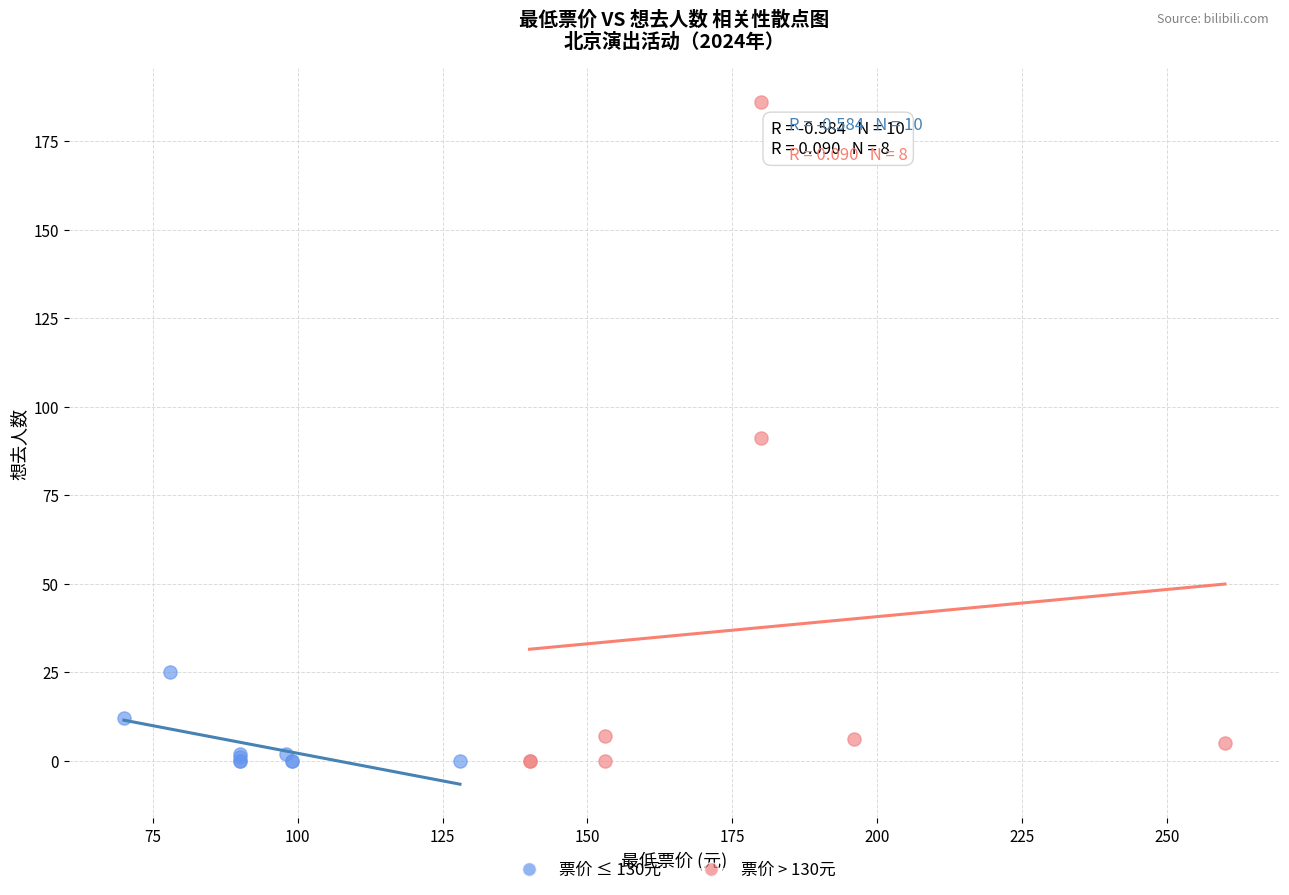

Which series has the widest spread of Y values?

票价 > 130元